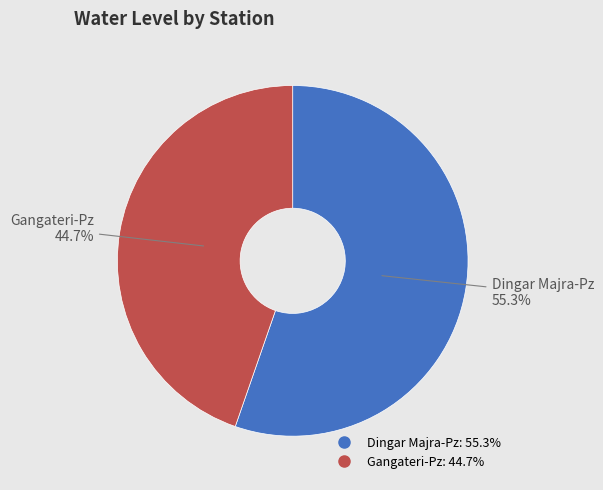

To the nearest percent, what is the difference between the largest and smallest slice percentages?

11%